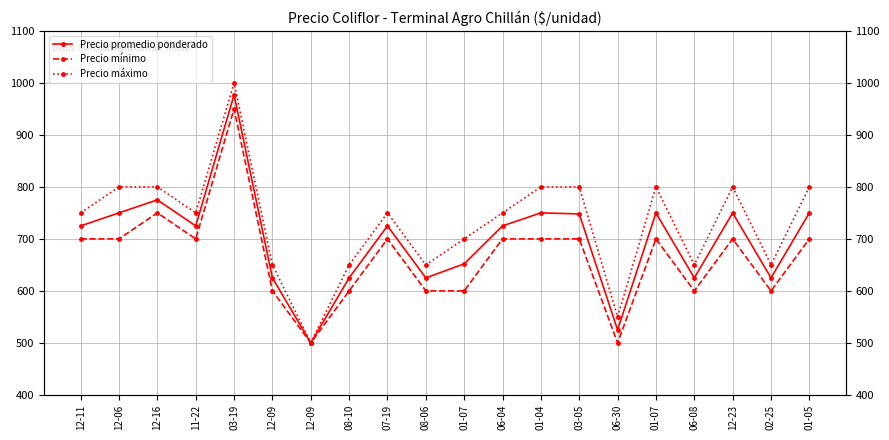

What is the label of the 16th point from the right?

03-19